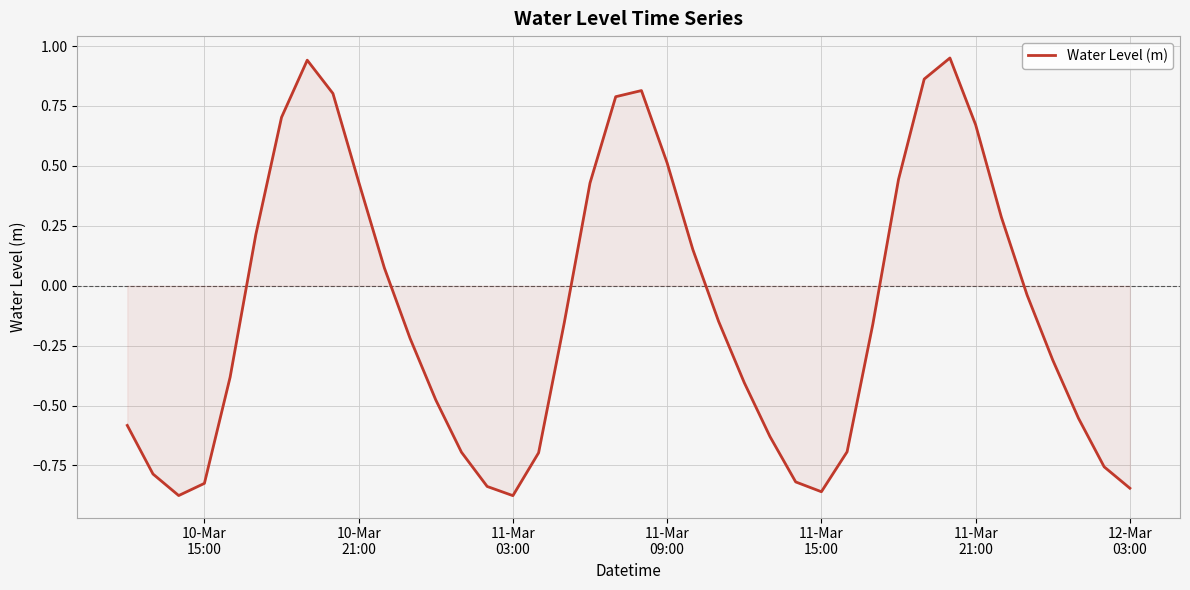

What is the difference between the maximum and minimum values?

1.8